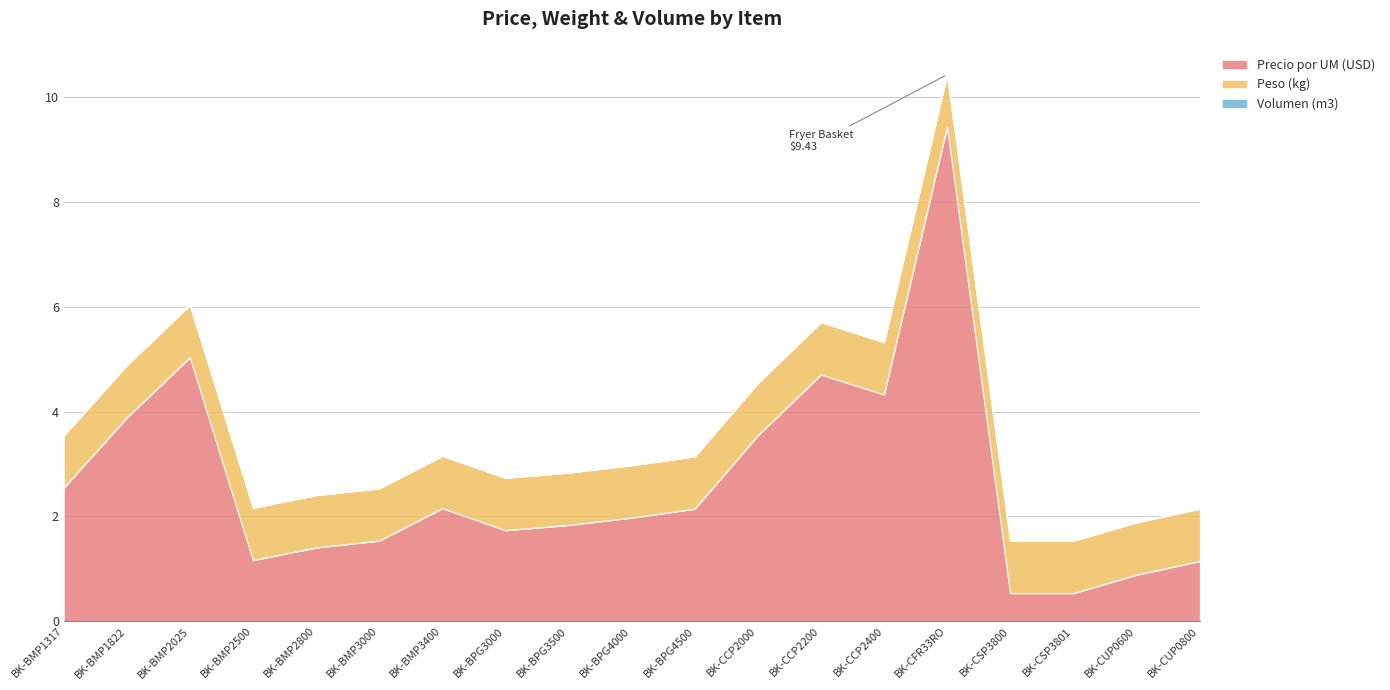

What is the average value of the Precio por UM (USD) series?

2.7